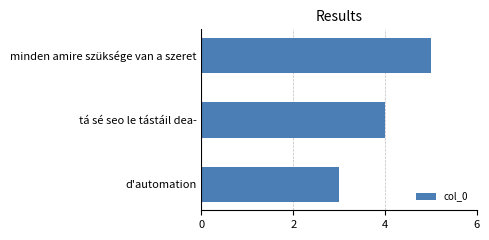

What is the sum of all values?

12